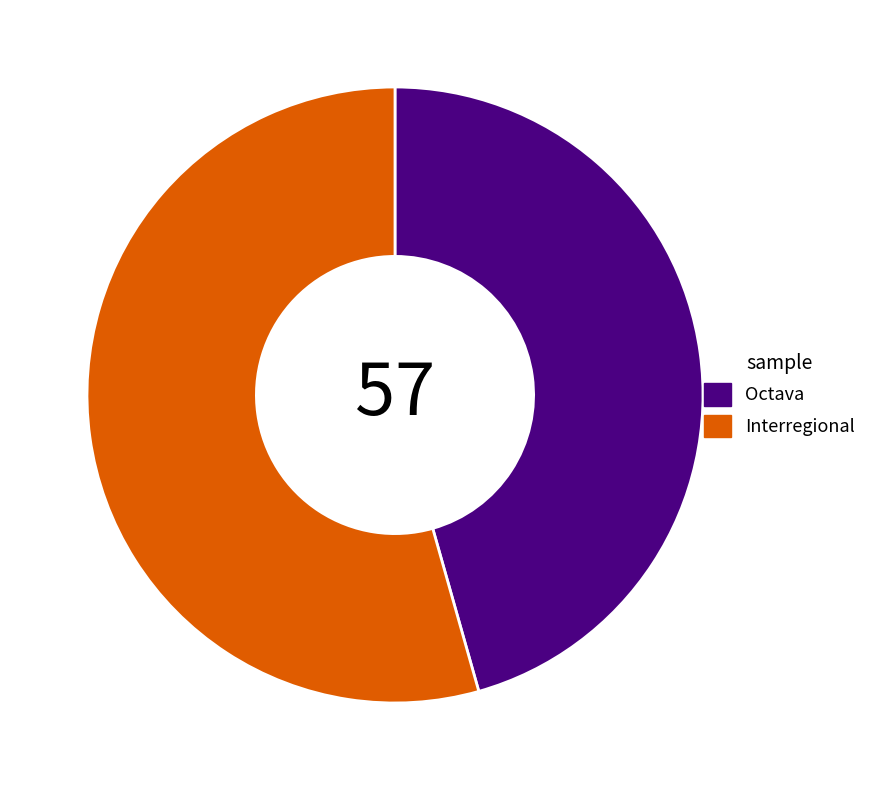

What is the largest slice in the pie chart?

Interregional